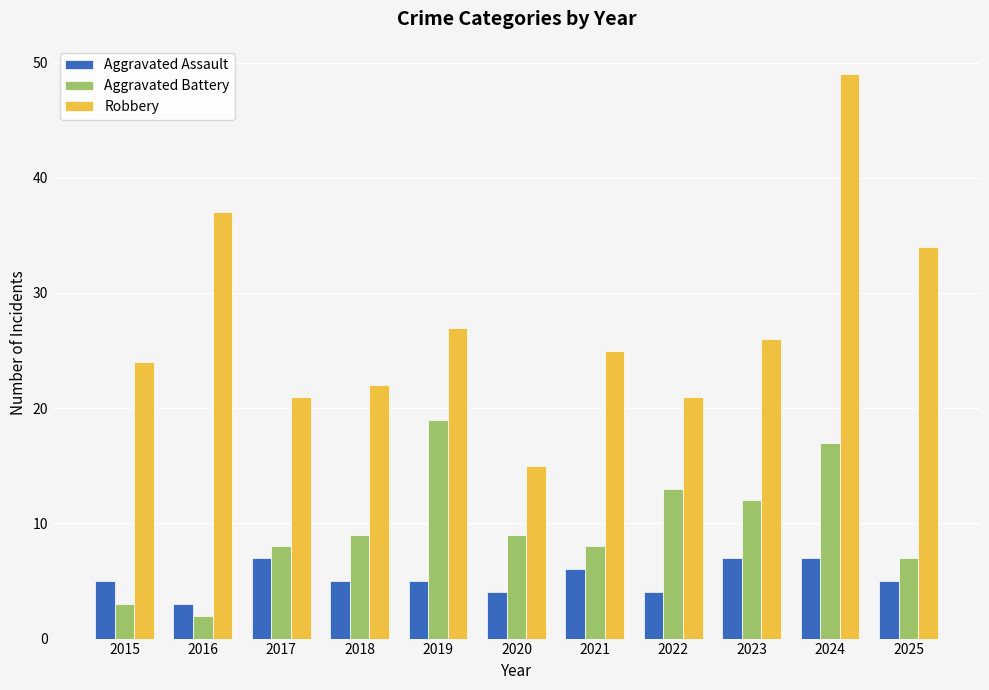

What is the total value across all series at 2015?

32